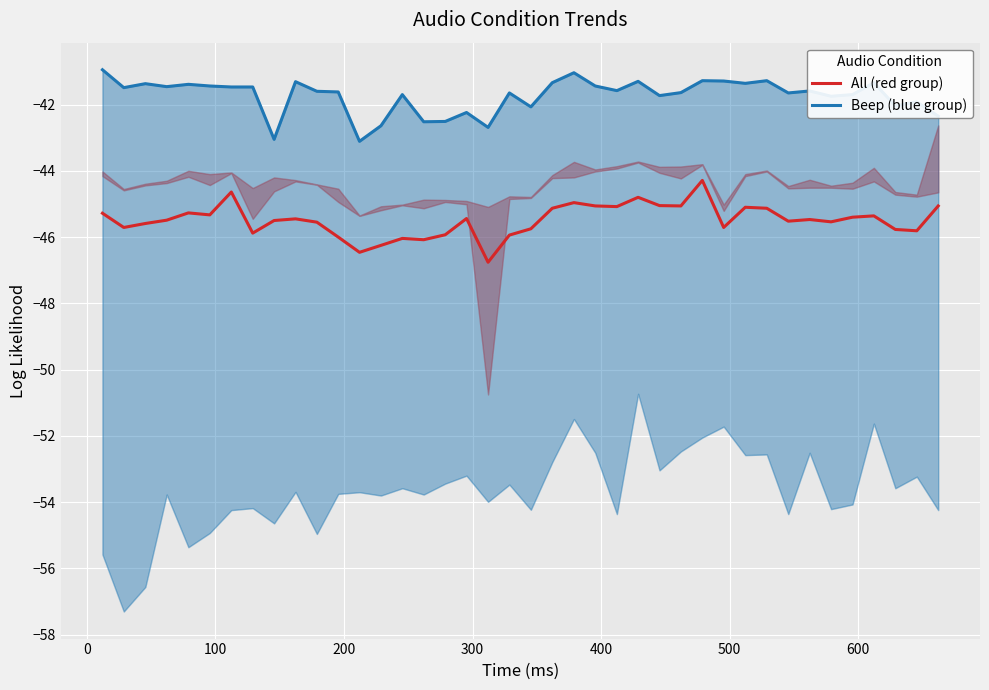

Reading left to right, list all the values displayed in this chart.

All (red group): -45.3	-45.7	-45.6	-45.5	-45.3	-45.3	-44.6	-45.9	-45.5	-45.5	-45.5	-46.0	-46.5	-46.2	-46.0	-46.1	-45.9	-45.4	-46.8	-45.9	-45.8	-45.1	-45.0	-45.1	-45.1	-44.8	-45.0	-45.1	-44.3	-45.7	-45.1	-45.1	-45.5	-45.5	-45.5	-45.4	-45.4	-45.8	-45.8	-45.1
Beep (blue group): -41.0	-41.5	-41.4	-41.5	-41.4	-41.4	-41.5	-41.5	-43.0	-41.3	-41.6	-41.6	-43.1	-42.6	-41.7	-42.5	-42.5	-42.2	-42.7	-41.6	-42.1	-41.3	-41.0	-41.4	-41.6	-41.3	-41.7	-41.6	-41.3	-41.3	-41.4	-41.3	-41.6	-41.6	-41.8	-41.7	-41.3	-42.0	-41.9	-42.4